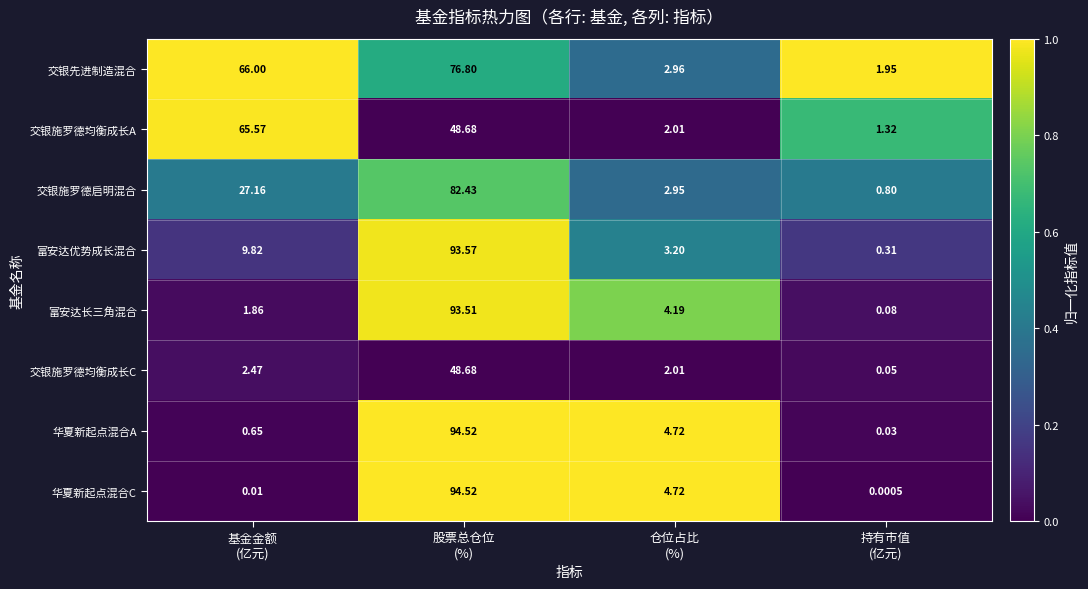

Which series has the widest spread of values?

华夏新起点混合C